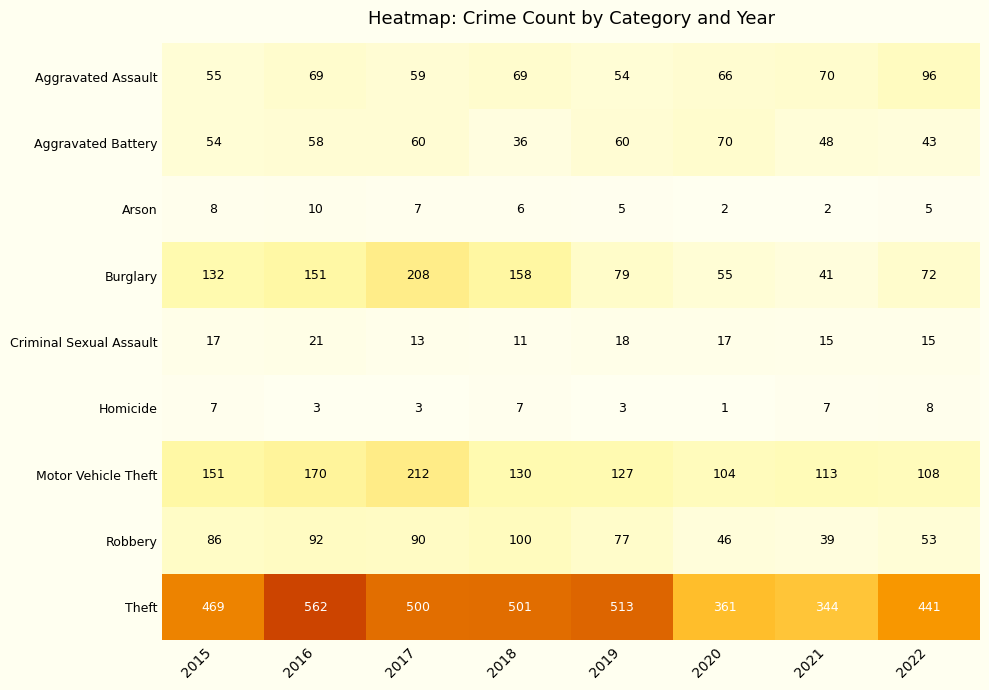

Which series has the widest spread of values?

Theft